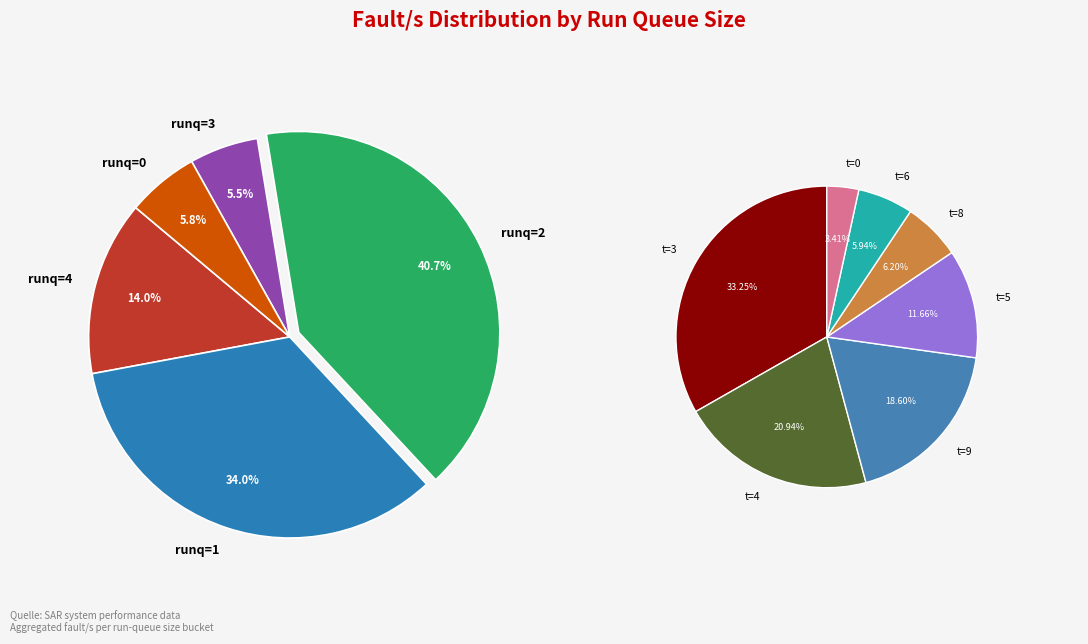

Does any single category account for the majority?

No